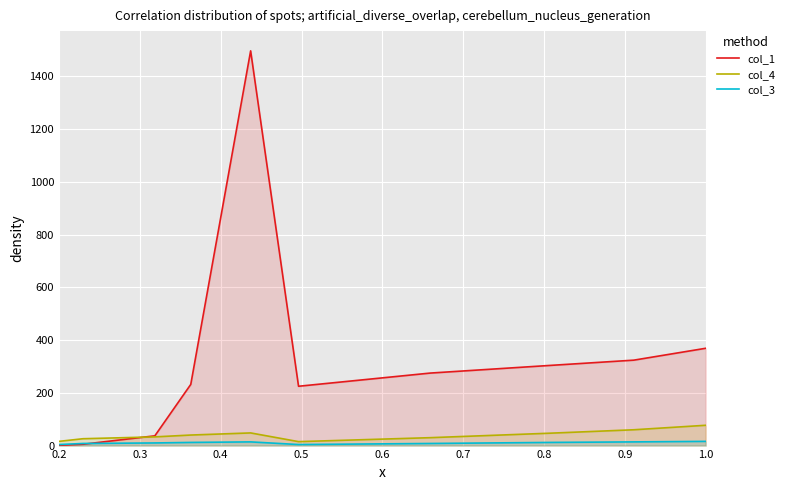

Which series has the widest spread of values?

col_1